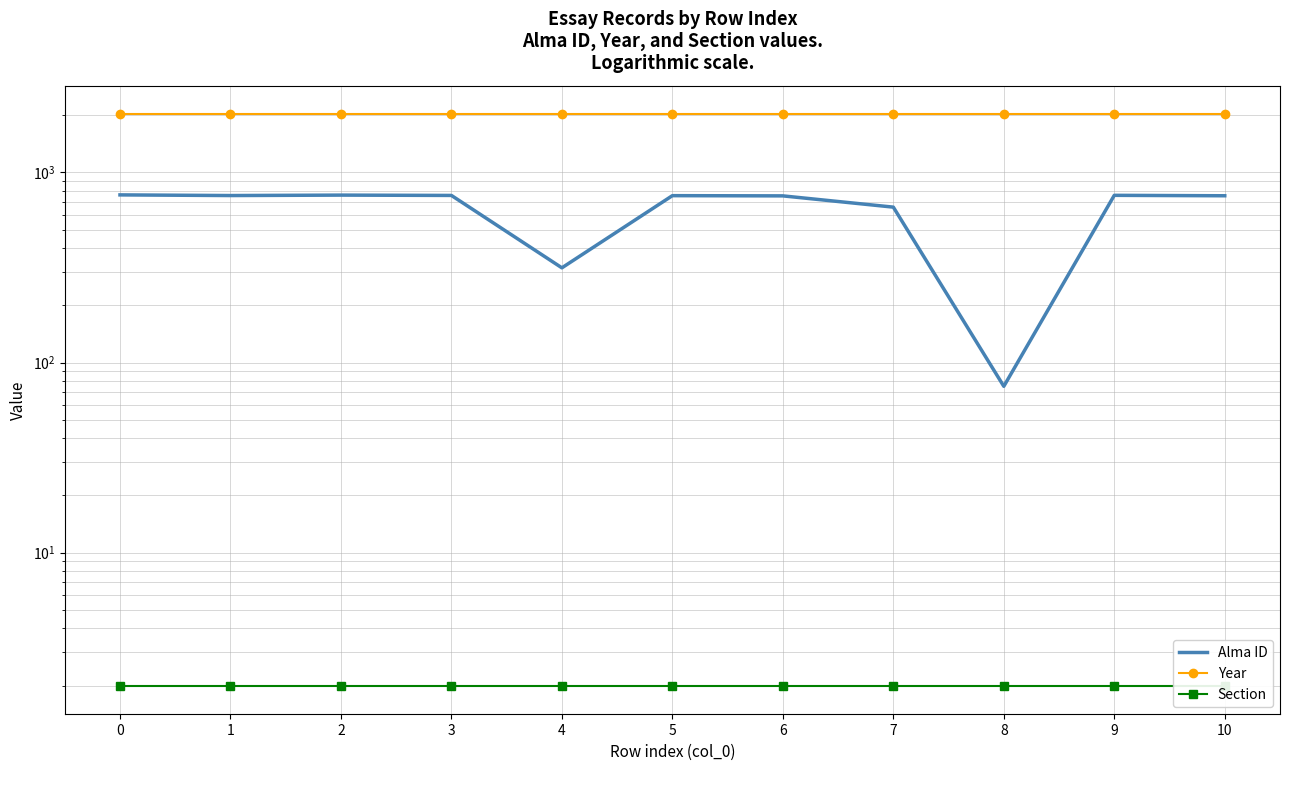

True or false: Year has more than 1 interior local peaks.

False